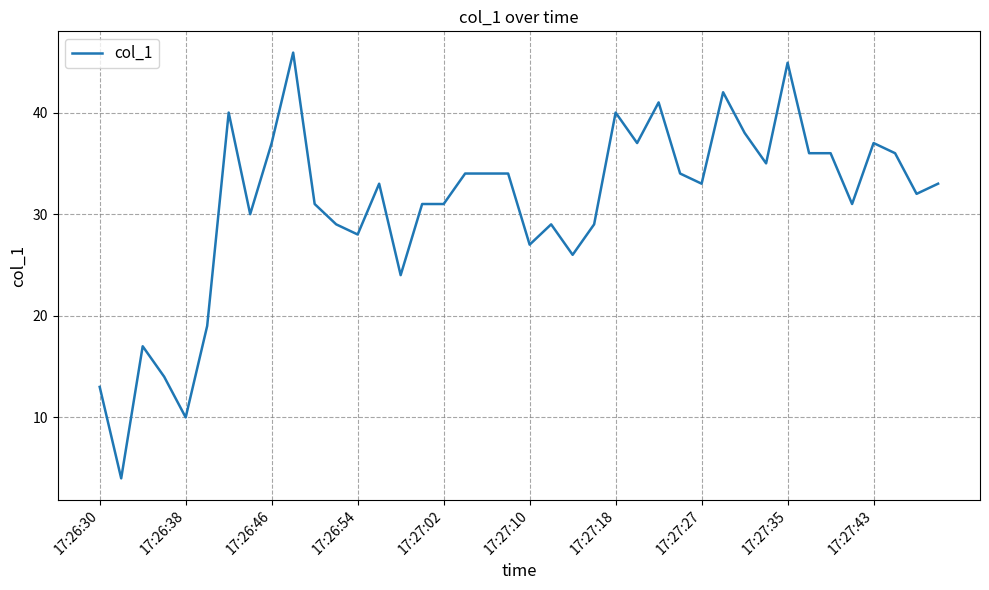

What is the smallest value displayed?

4.0